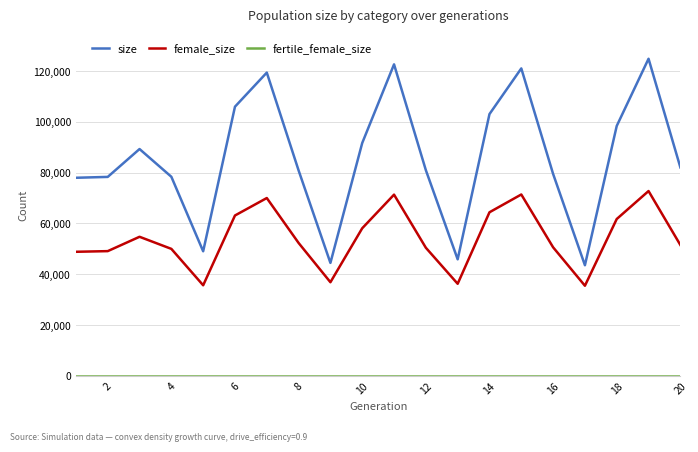

What is the difference between the second highest and second lowest values in the size series?

78176